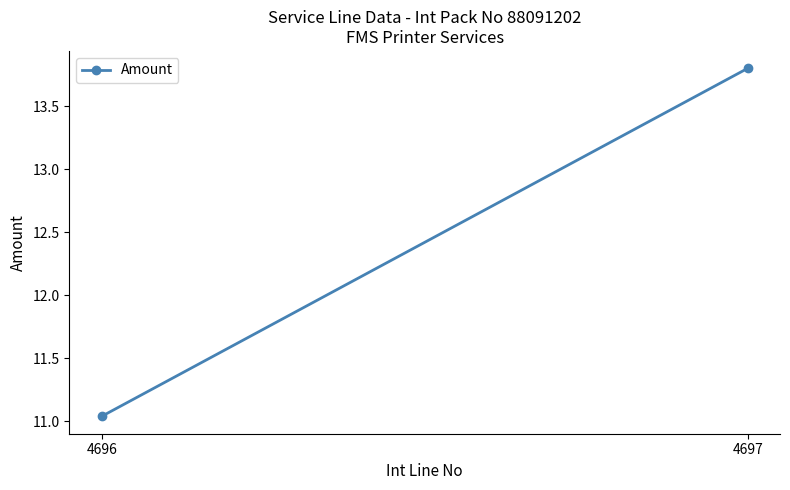

Approximately how many times larger is the value at 4697 compared to 4696?

1.3